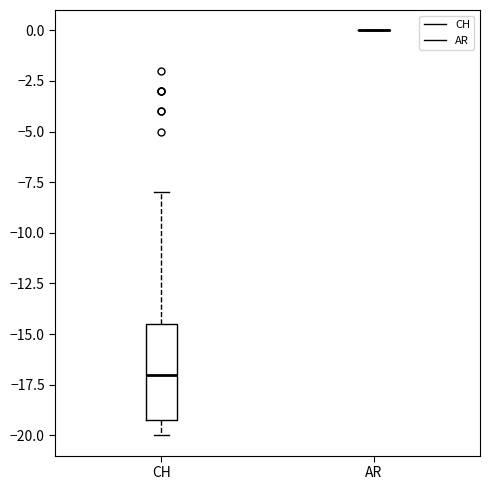

Which box is the tallest, from its lower edge to its upper edge?

CH